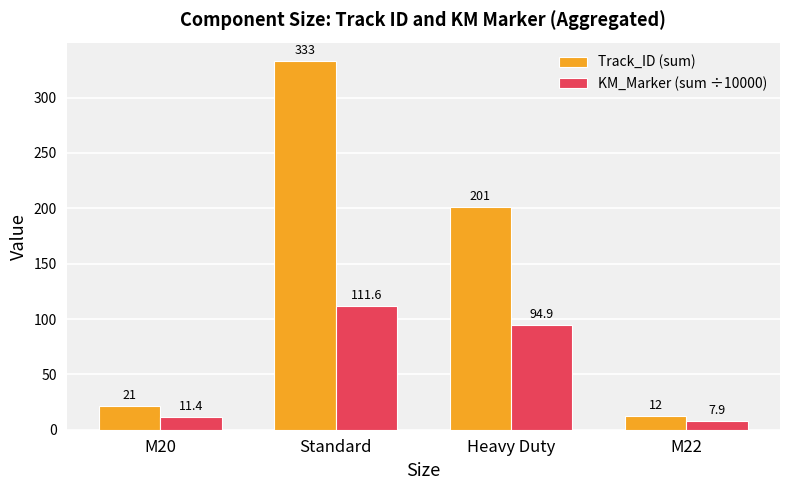

Is the value of KM_Marker (sum ÷10000) at Heavy Duty greater than the value of Track_ID (sum) at M22?

Yes